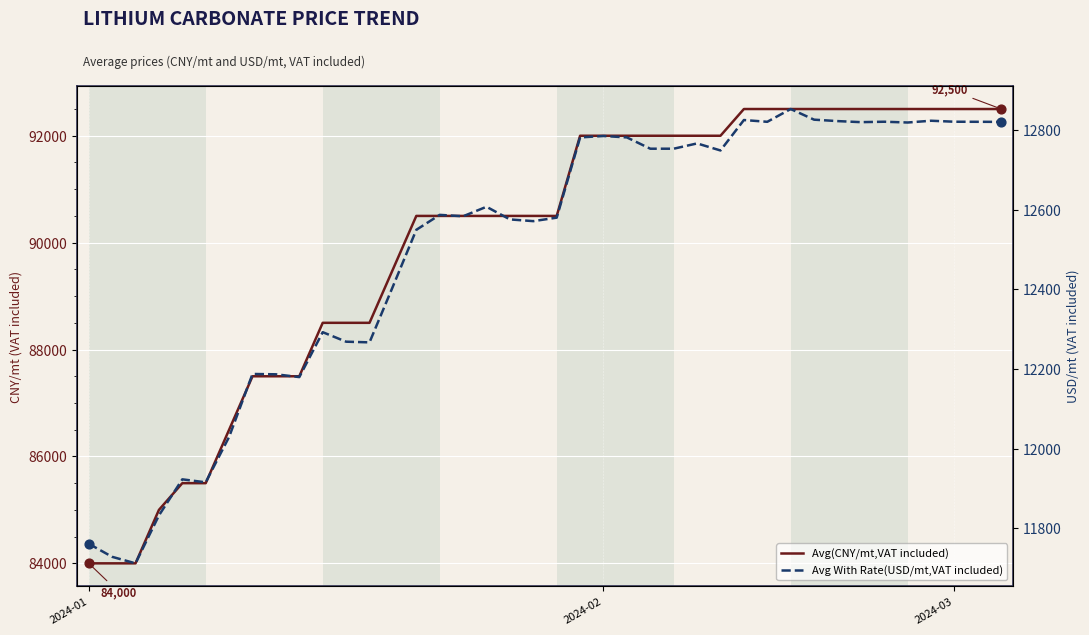

Which series reaches the minimum Y coordinate?

Avg With Rate(USD/mt,VAT included)